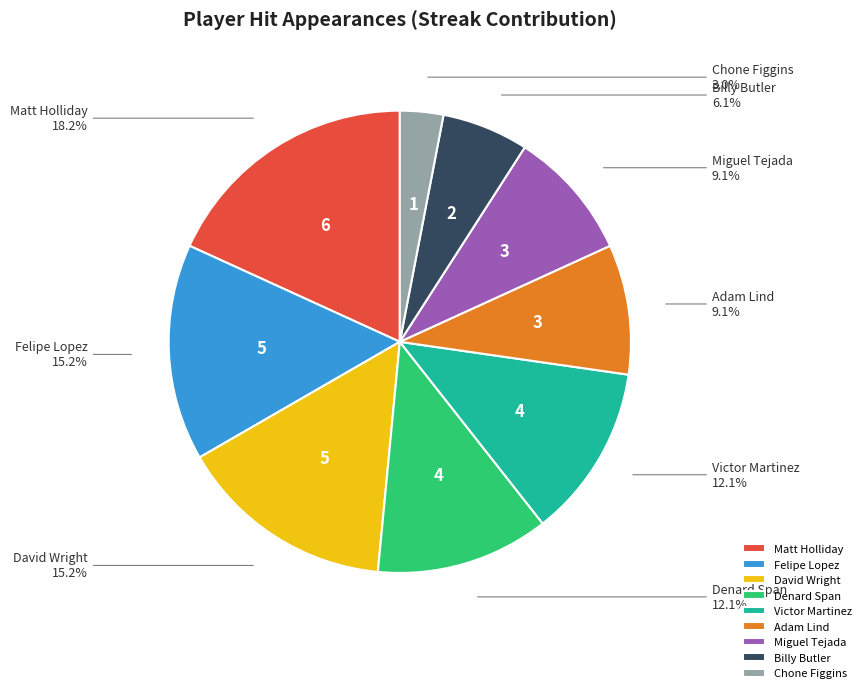

Combined, do Chone Figgins and Denard Span account for over 50%?

No